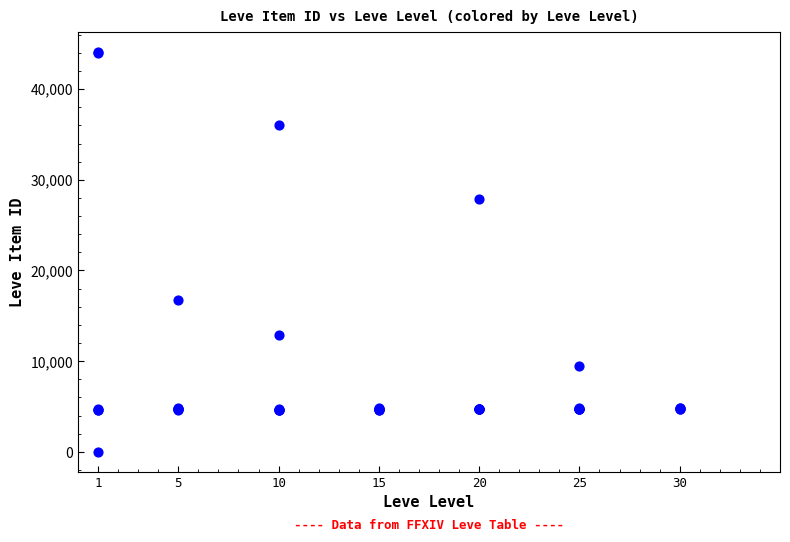

What Y value in the scatter plot is closest to 22050?

16734